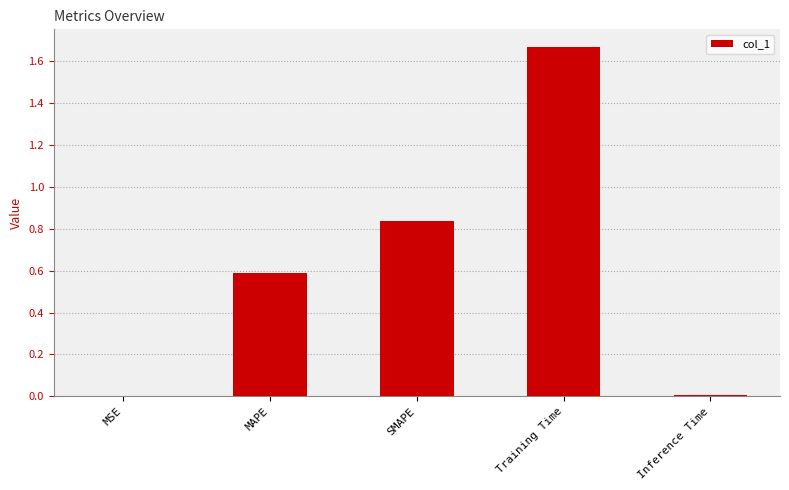

What is the sum of all values?

3.1